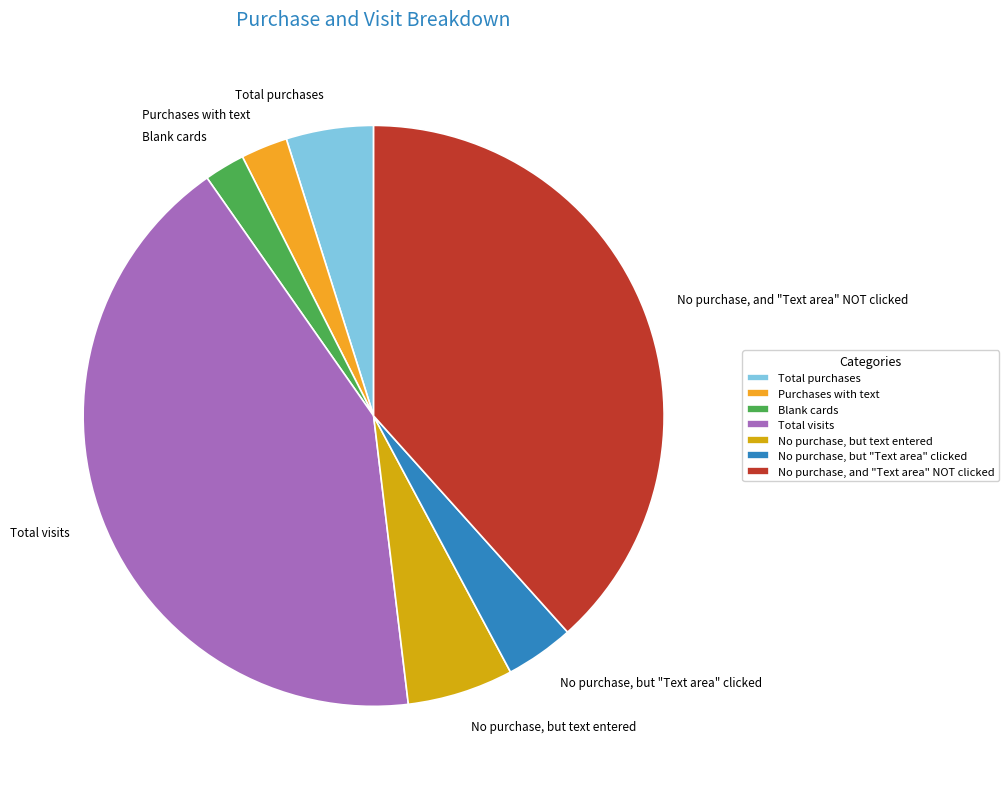

Do Purchases with text and Blank cards together represent more than half of the pie?

No